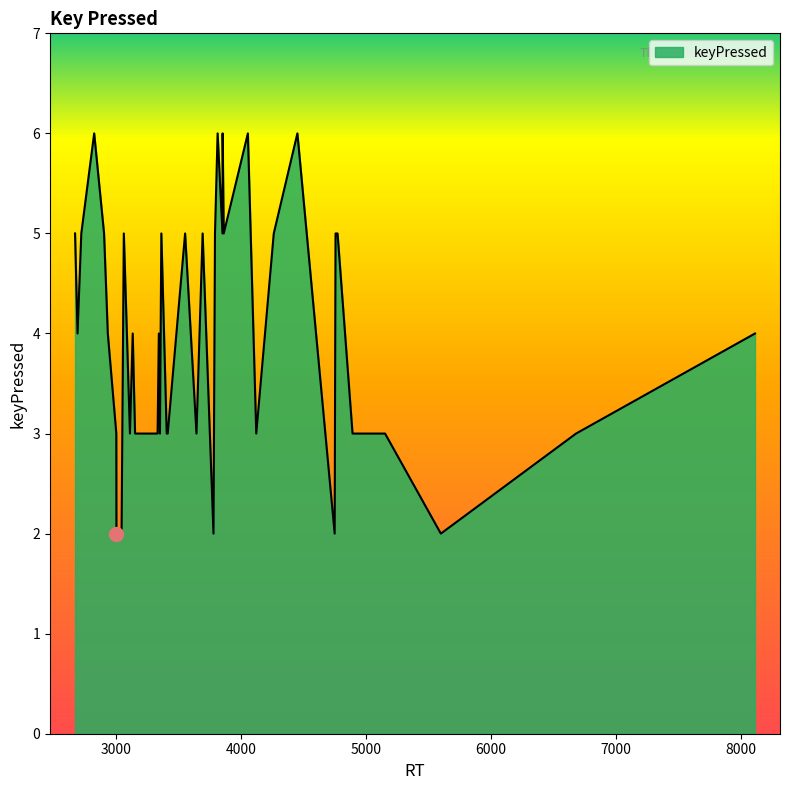

What is the difference between the maximum and minimum values?

4